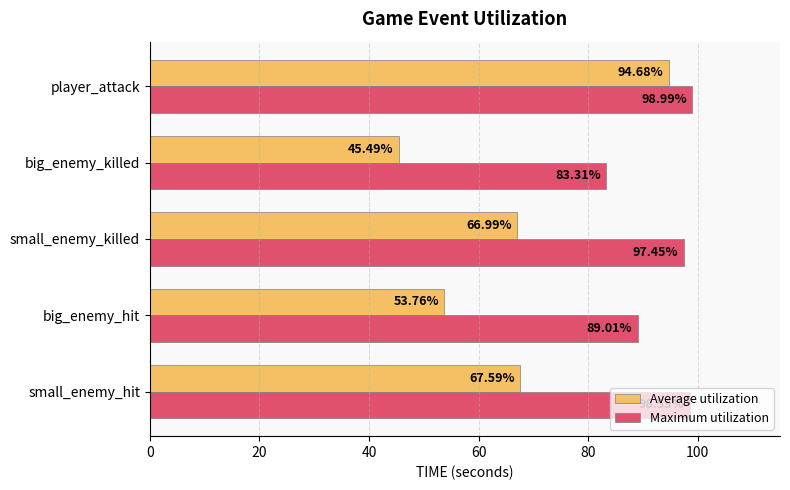

Which series has the largest total across all categories?

Maximum utilization